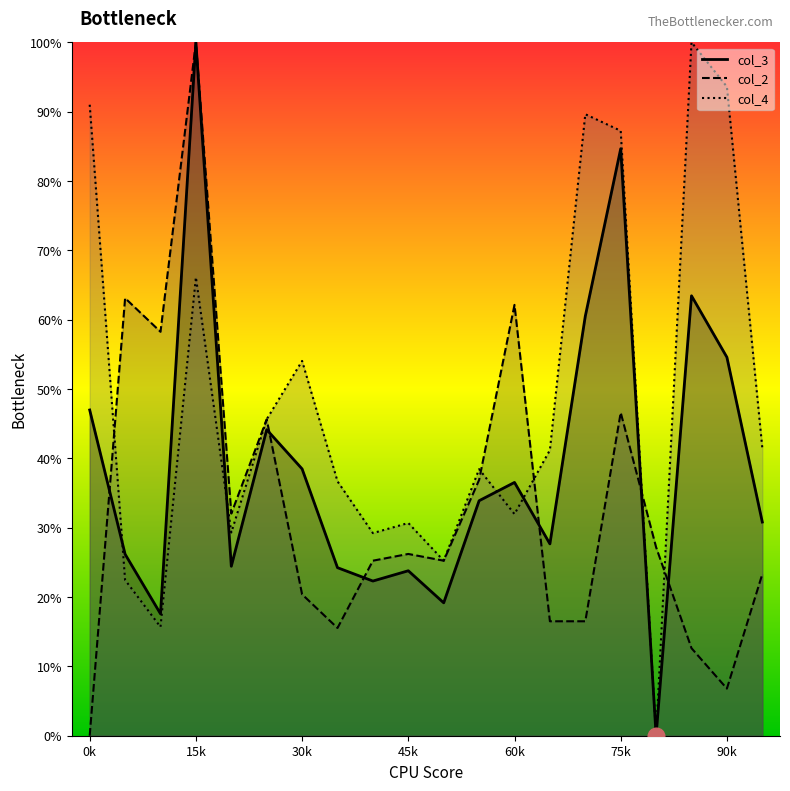

How many interior local valleys does the col_4 series have?

6